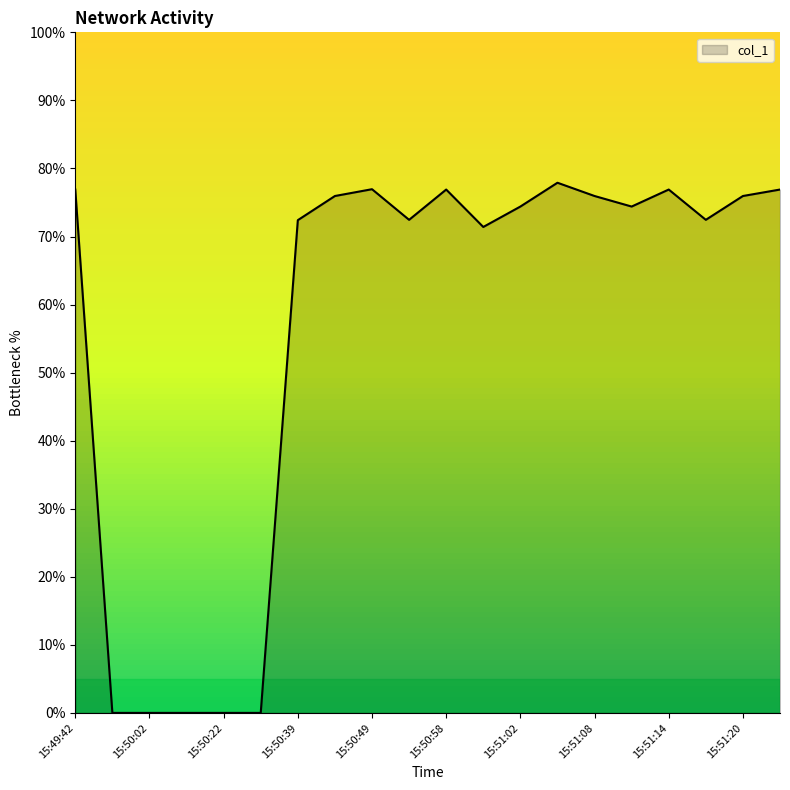

What is the difference between the maximum and minimum values?

77.9